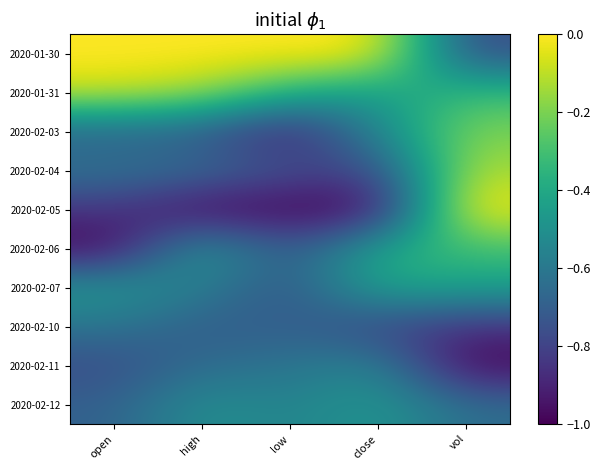

Reading right to left, list all the values displayed in this chart.

2020-01-30: vol=-0.8	close=0.0	low=0.0	high=0.0	open=0.0
2020-01-31: vol=-0.3	close=-0.5	low=-0.4	high=-0.1	open=-0.1
2020-02-03: vol=-0.2	close=-0.5	low=-0.9	high=-0.7	open=-0.7
2020-02-04: vol=-0.1	close=-0.8	low=-0.8	high=-0.6	open=-0.6
2020-02-05: vol=0.0	close=-1.0	low=-1.0	high=-1.0	open=-0.8
2020-02-06: vol=-0.3	close=-0.4	low=-0.8	high=-0.4	open=-1.0
2020-02-07: vol=-0.4	close=-0.4	low=-0.8	high=-0.6	open=-0.5
2020-02-10: vol=-0.9	close=-0.8	low=-0.7	high=-0.7	open=-0.6
2020-02-11: vol=-1.0	close=-0.5	low=-0.6	high=-0.6	open=-0.8
2020-02-12: vol=-0.6	close=-0.5	low=-0.6	high=-0.5	open=-0.7